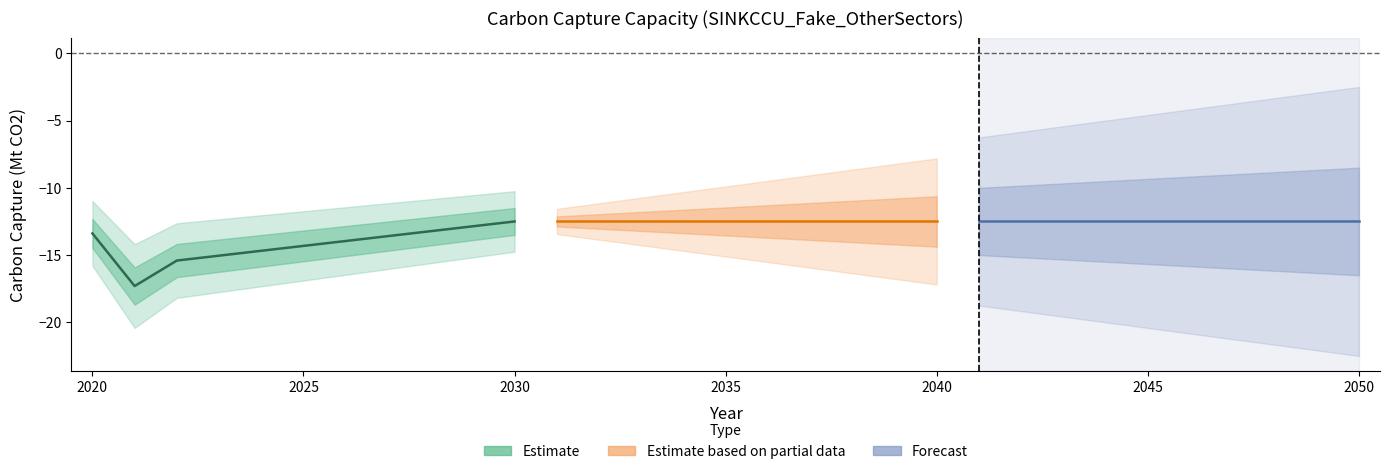

True or false: UC_ACT has a value of 0.6 at 2020.

False